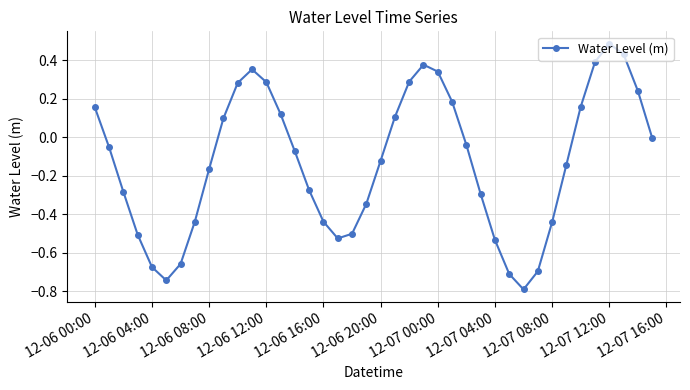

How many interior local valleys (lower than both neighbors) does the data have?

3